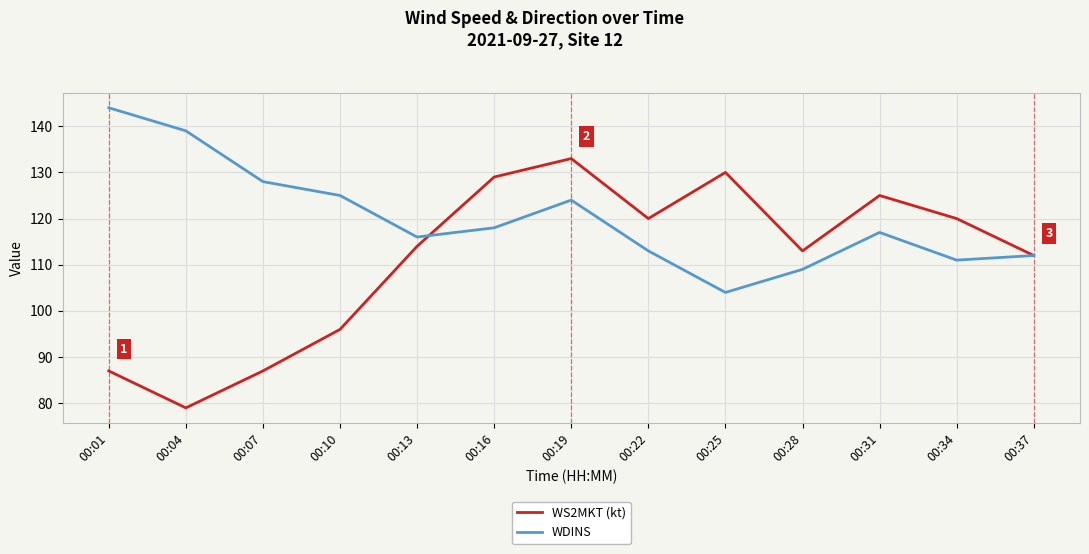

Which series has the largest total across all categories?

WDINS